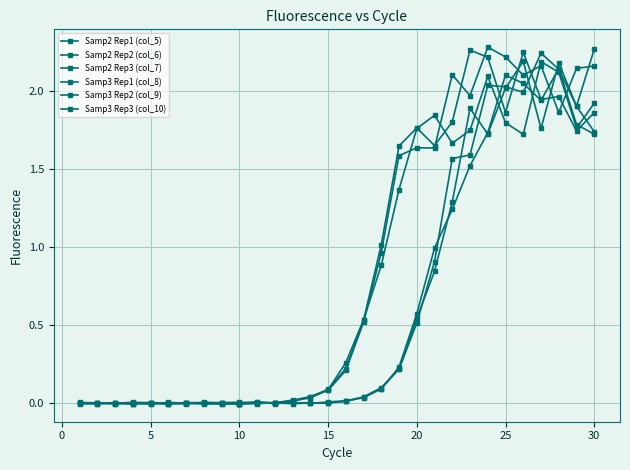

Where do Samp2 Rep1 (col_5) and Samp3 Rep1 (col_8) first cross each other?

0 and 5